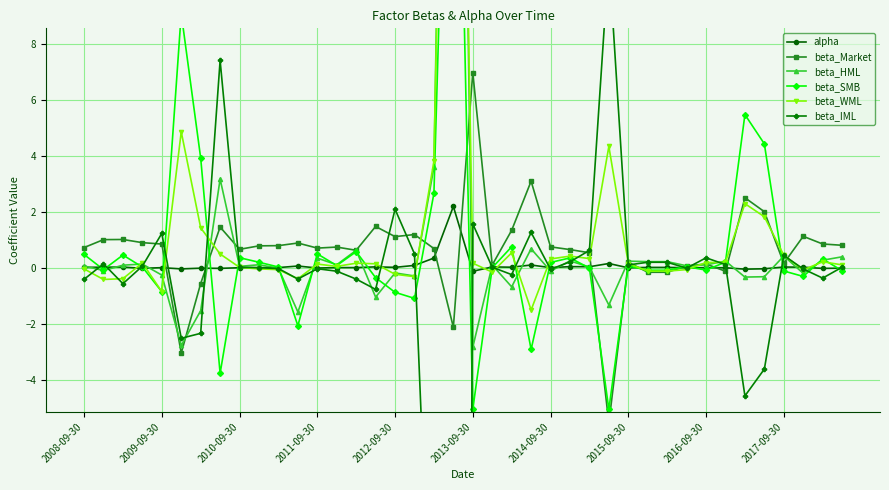

True or false: alpha has more than 1 interior local peaks.

True